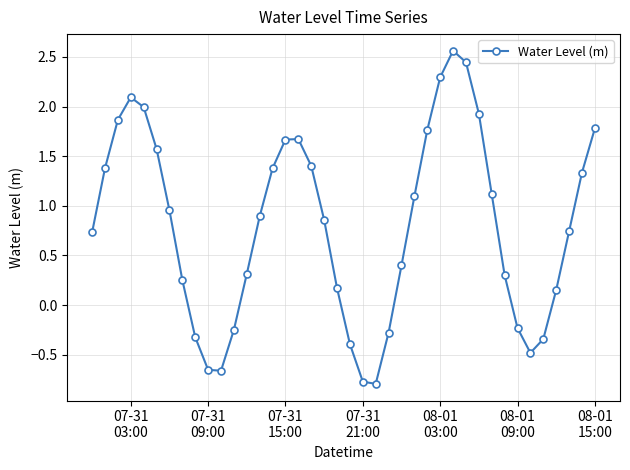

How many interior local peaks (higher than both neighbors) does the data have?

3